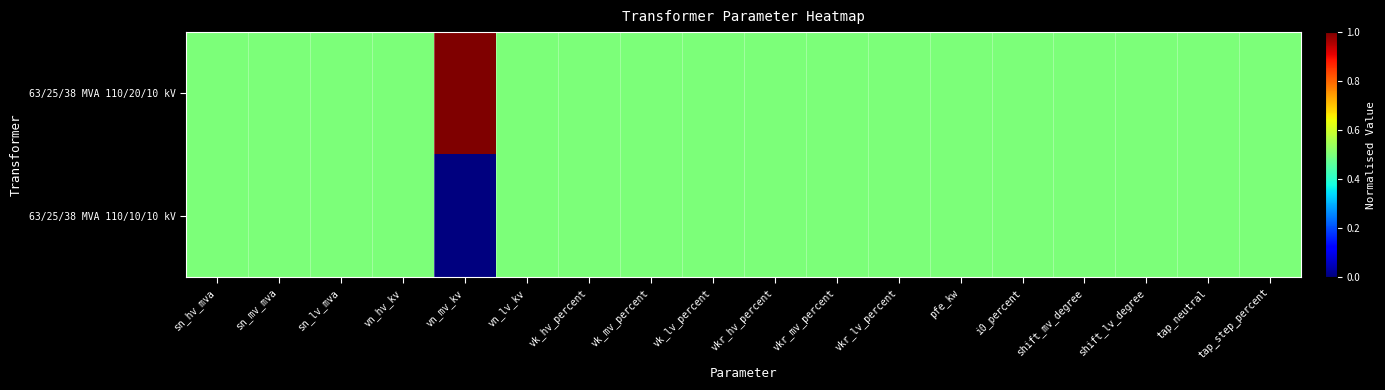

Which series changed the most between vn_lv_kv and i0_percent?

63/25/38 MVA 110/20/10 kV